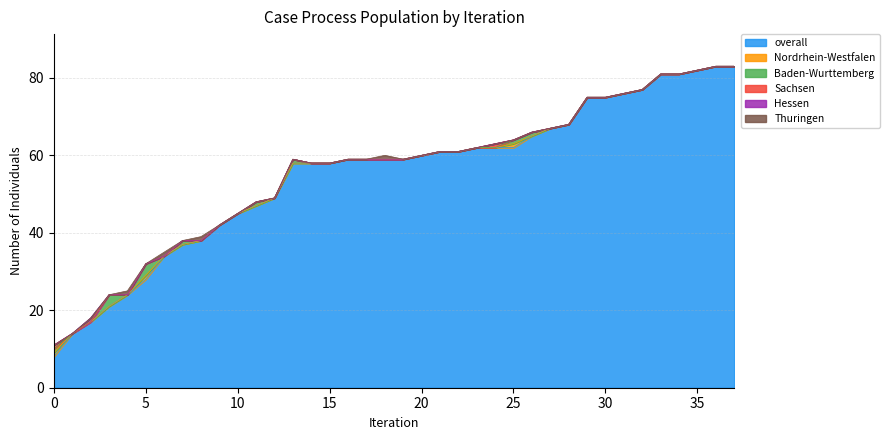

What is the difference between the highest and lowest values at 6?

34